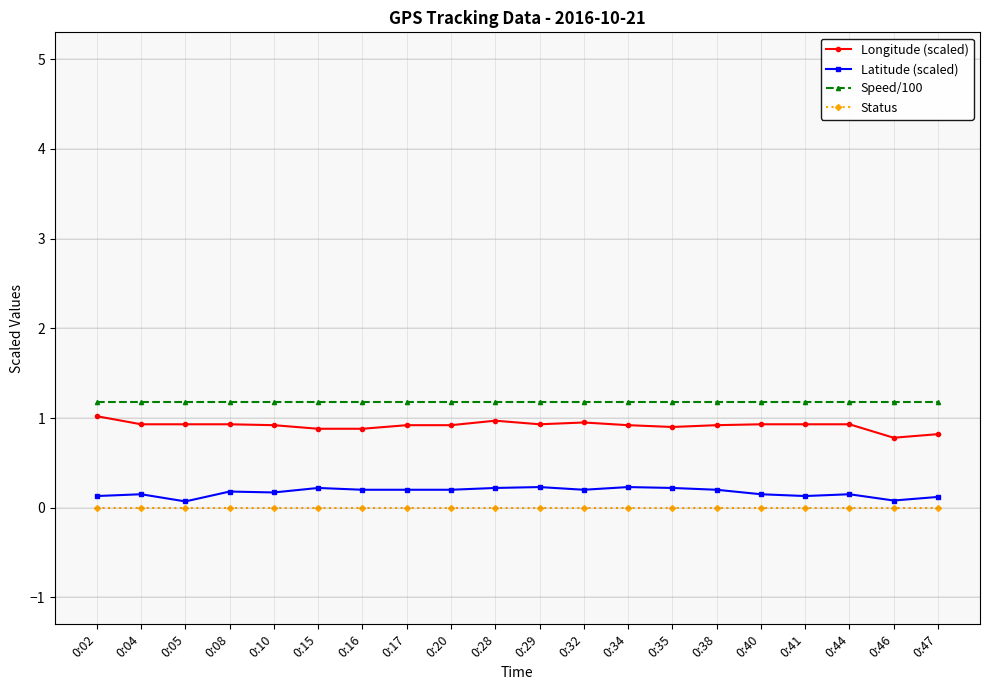

At 0:41, list the series in order from smallest to largest.

Status, Latitude (scaled), Longitude (scaled), Speed/100